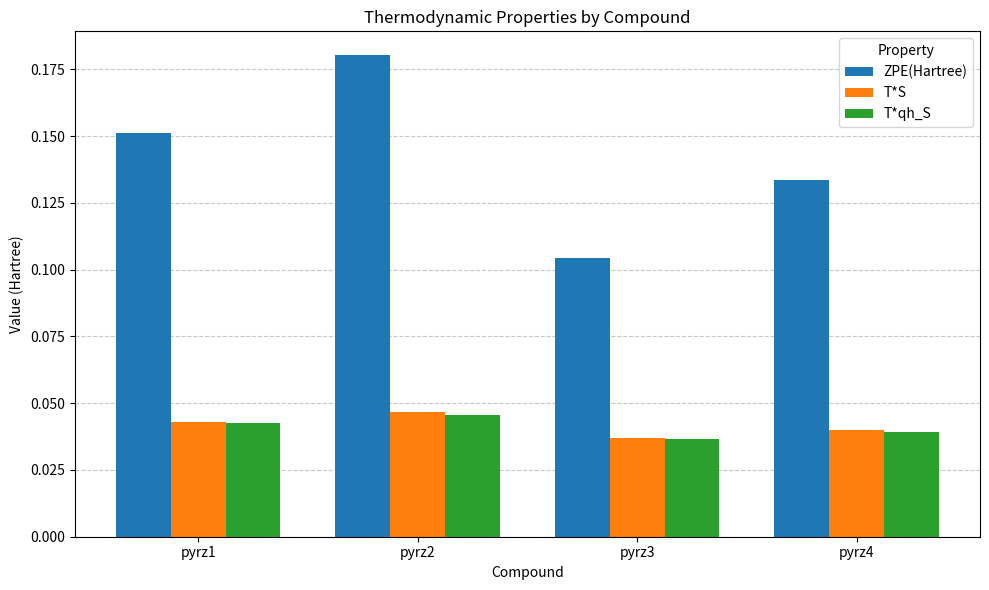

Which series changed the most between pyrz1 and pyrz3?

ZPE(Hartree)